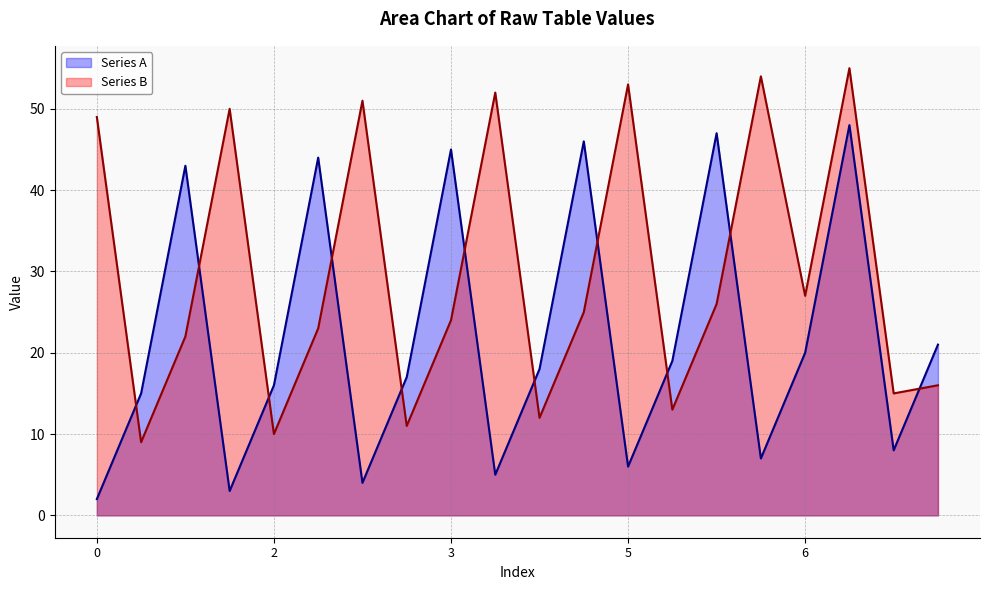

Rank the series by their maximum value, from lowest to highest.

Series A, Series B